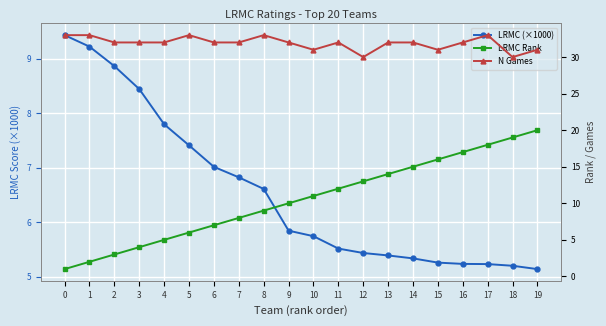

Is it true that LRMC Rank equals 34.0 at 19?

False